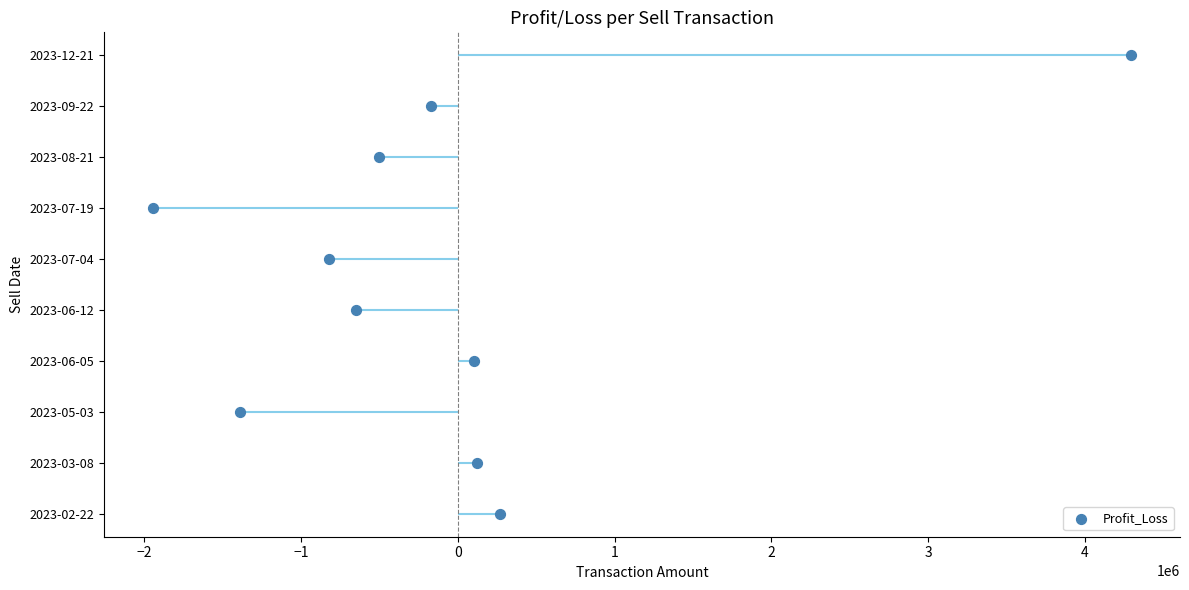

Approximately how many times larger is the value at 4 compared to 2?

1.4